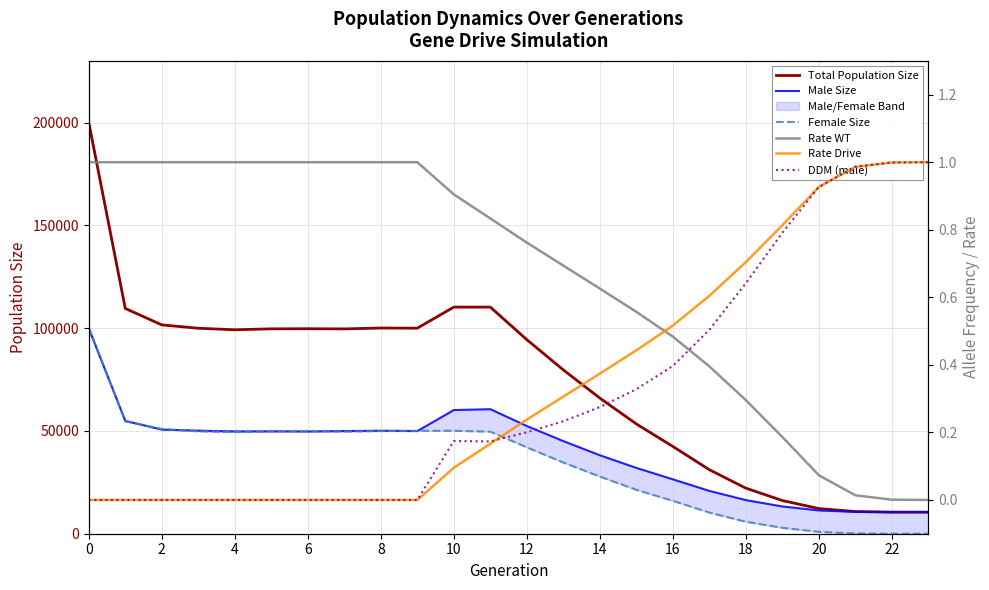

Is it true that Male Size equals 26470.0 at 16?

True